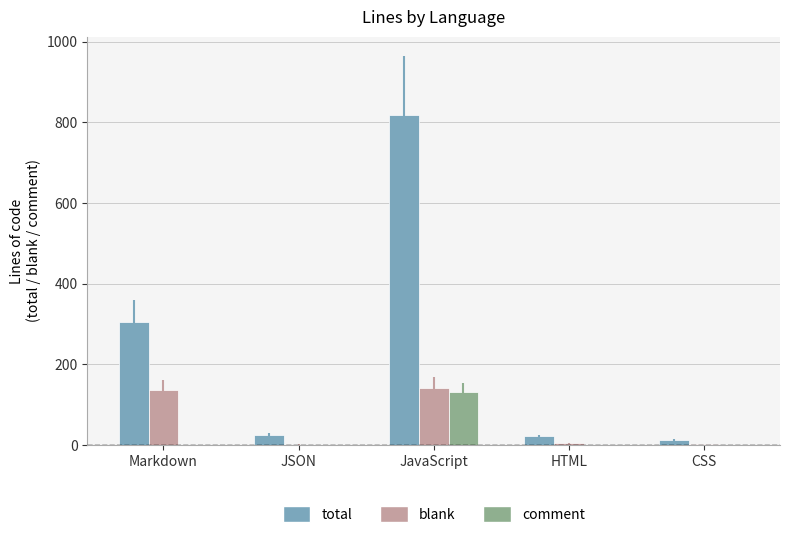

Which series changed the most between Markdown and CSS?

total